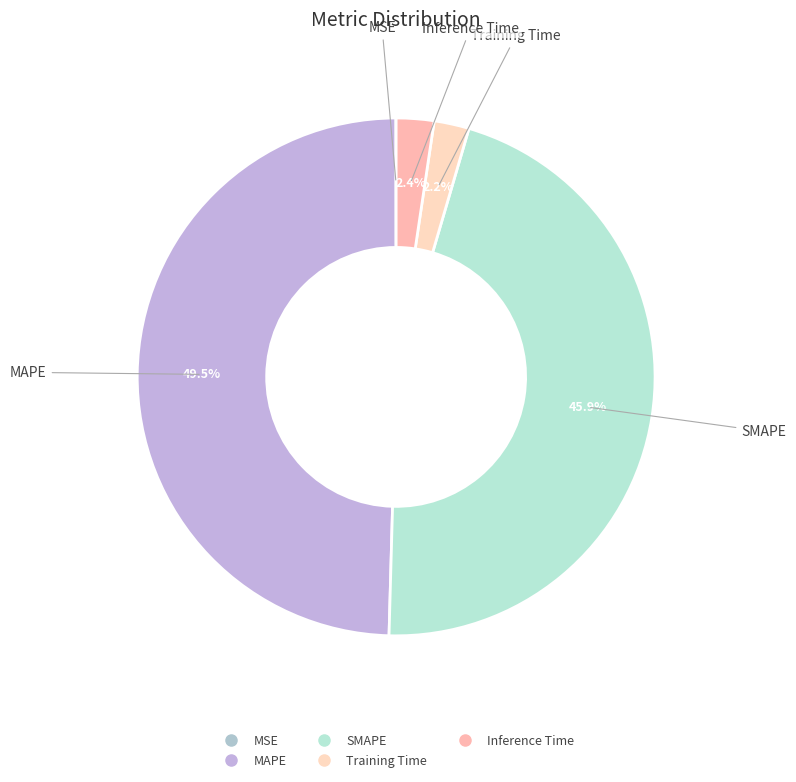

Combined, what portion of the pie is Inference Time and MAPE?

51.9%